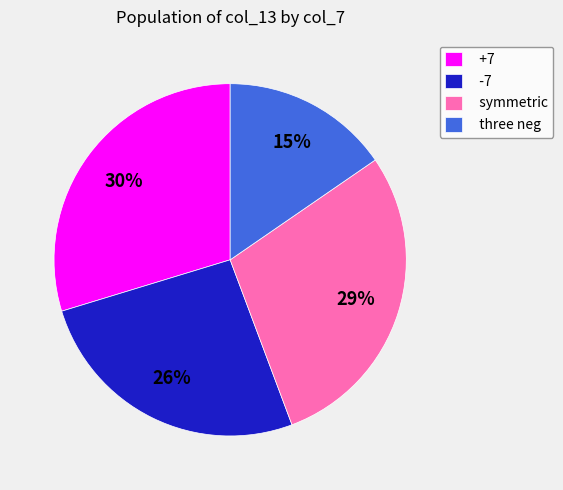

The -7 slice represents 26% of the pie. True or false?

True